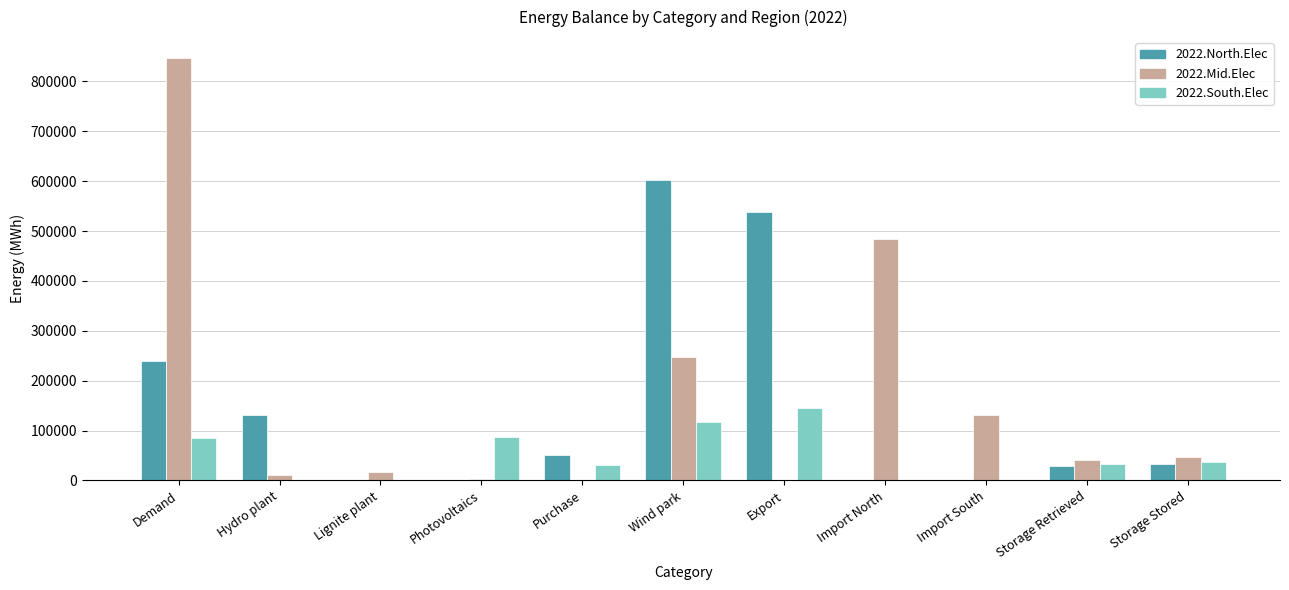

At which category is the sum across all series the highest?

Demand